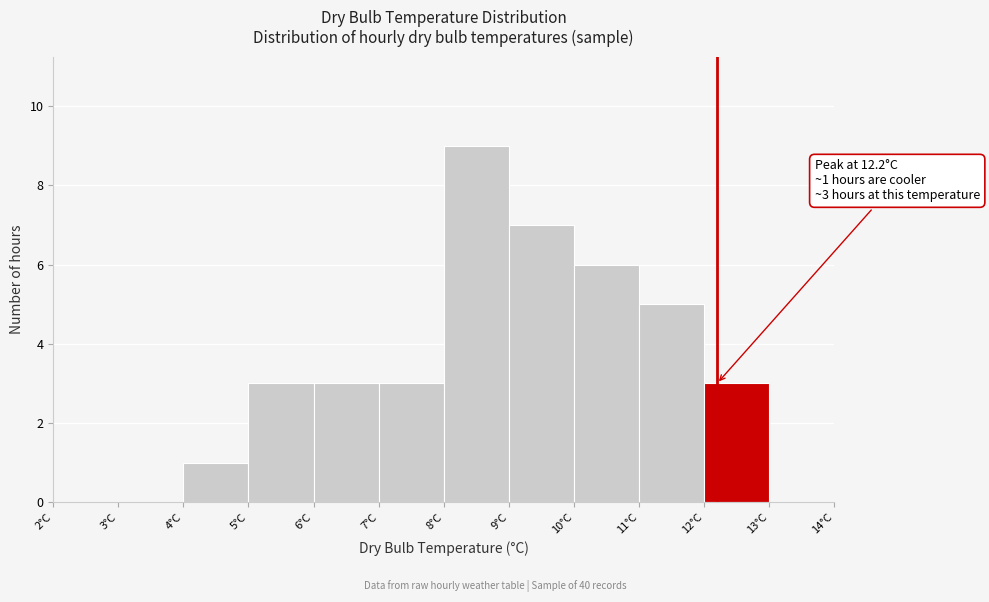

Which range on the x-axis has the tallest bar?

8 to 9